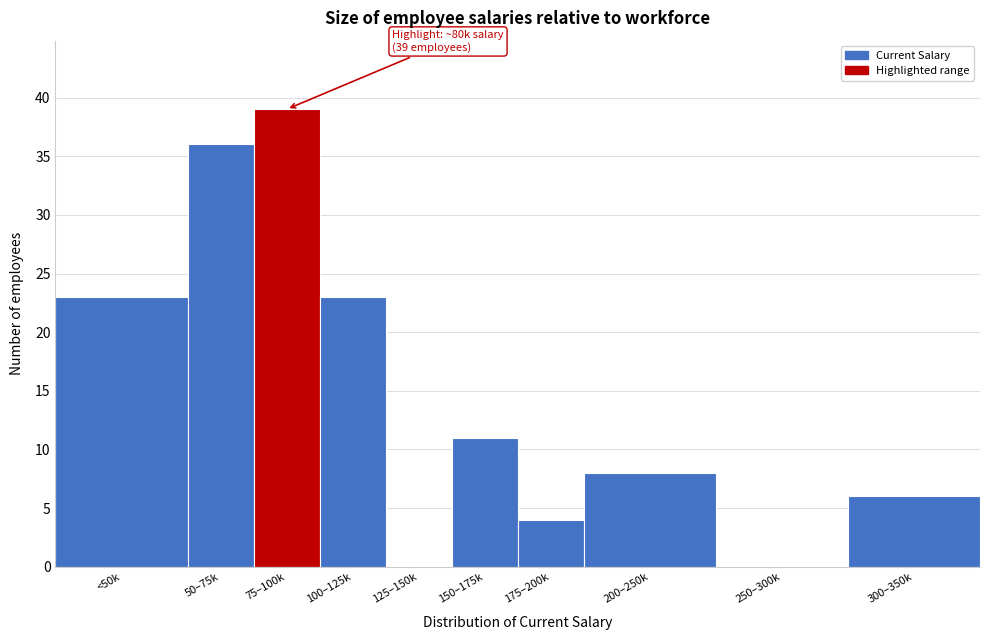

Reading left to right, extract all data points from this chart.

<50k=23	50–75k=36	75–100k=39	100–125k=23	125–150k=0	150–175k=11	175–200k=4	200–250k=8	250–300k=0	300–350k=6